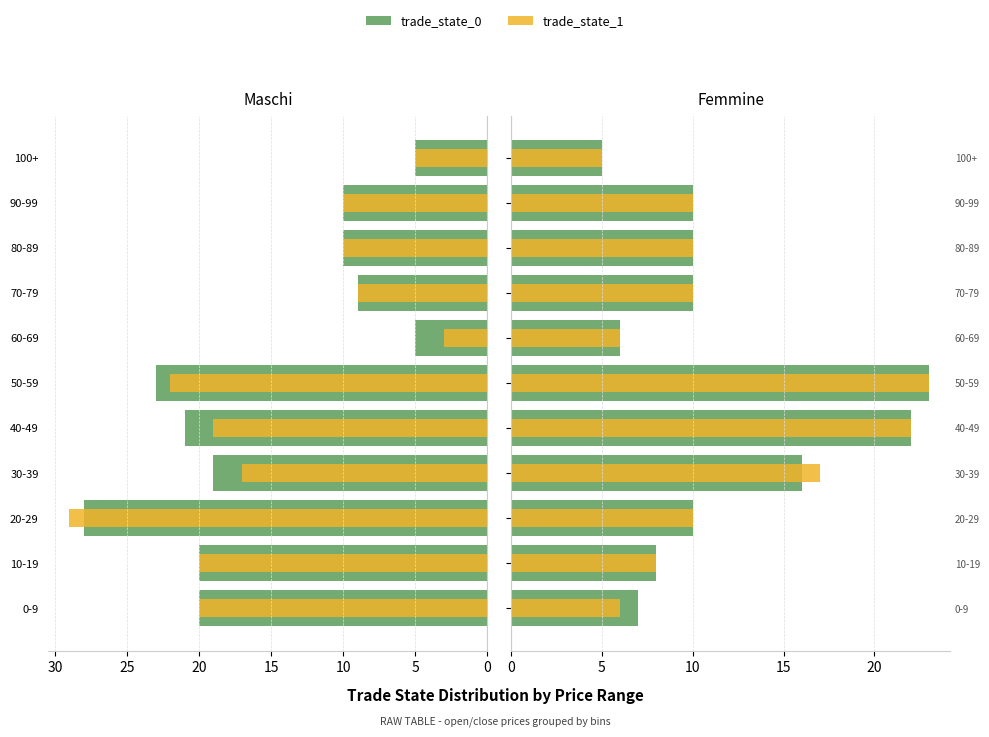

What is the minimum value shown in the chart?

3.0